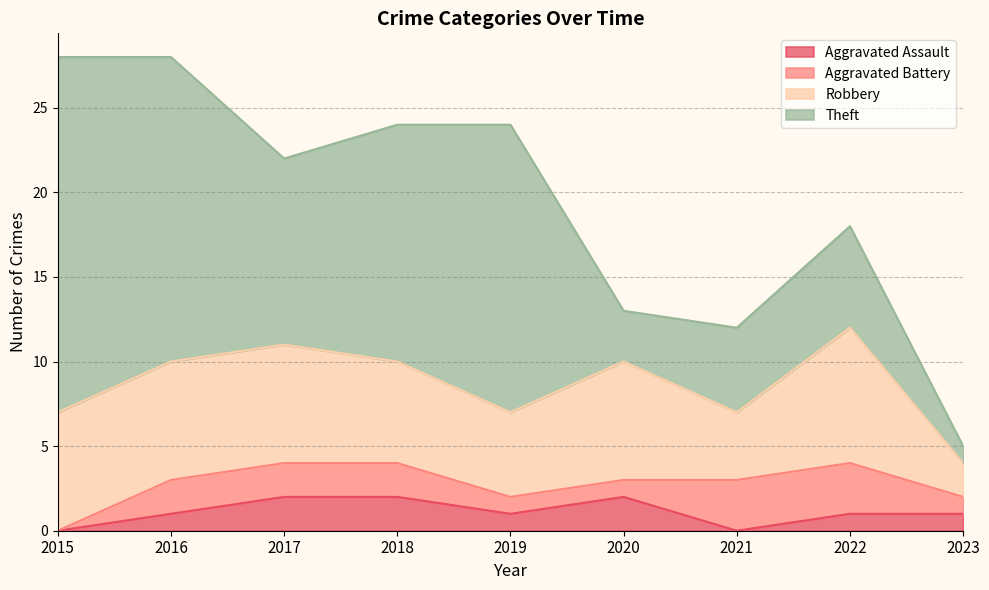

True or false: Aggravated Assault has a value of 2 at 2020.

True